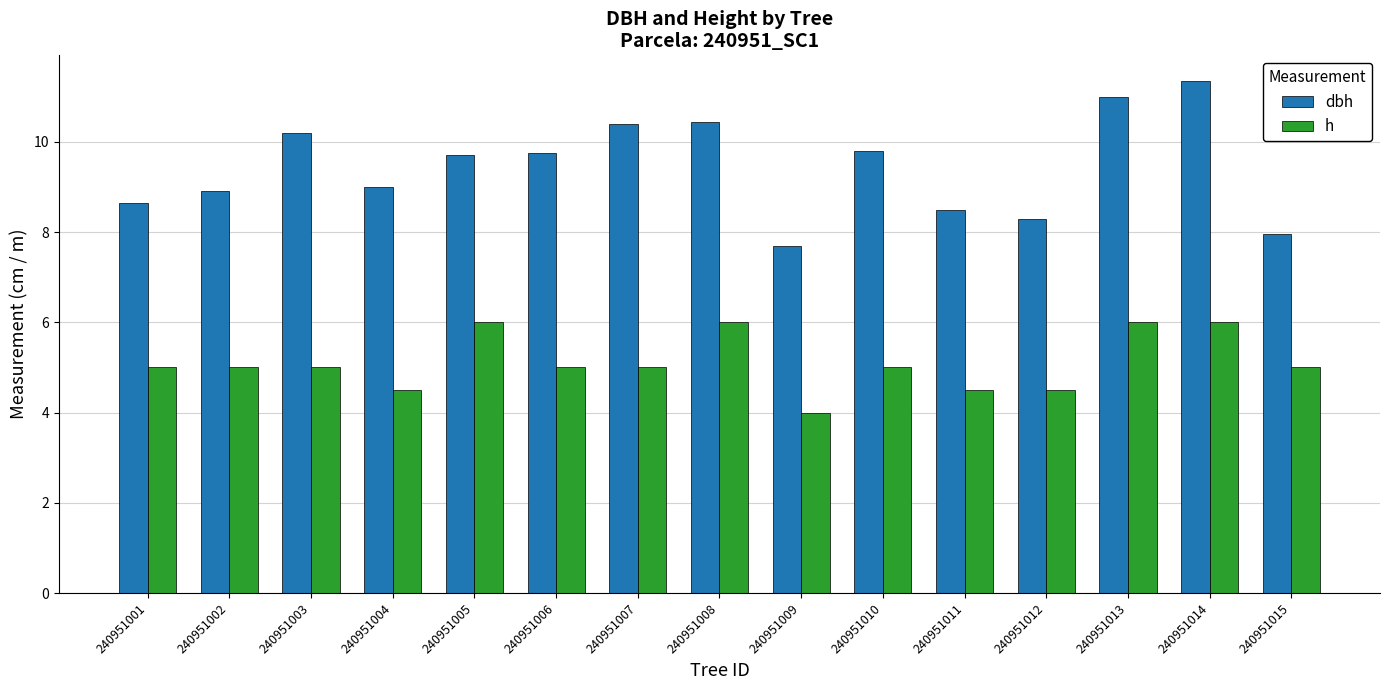

At how many categories does at least one series exceed 4?

15